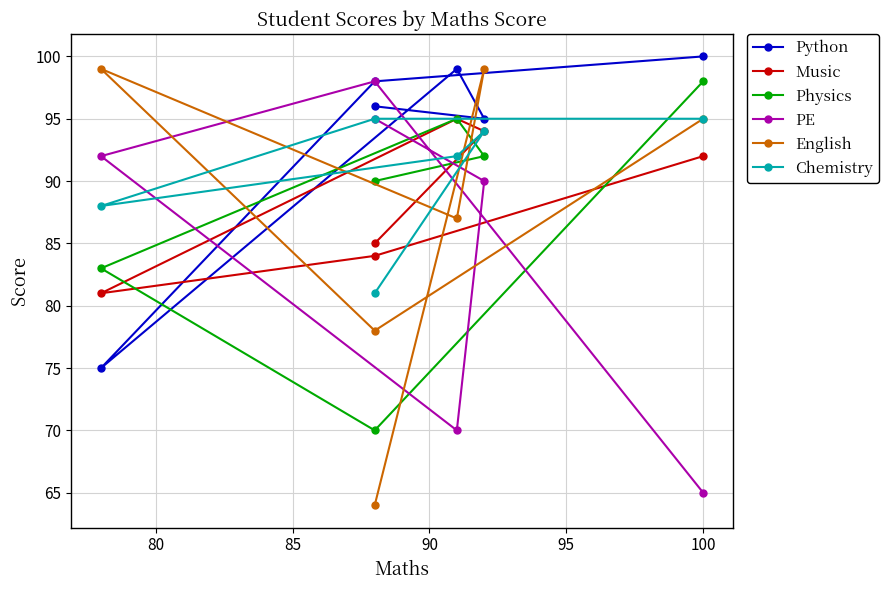

What is the spread (max minus min) of values at 85?

29